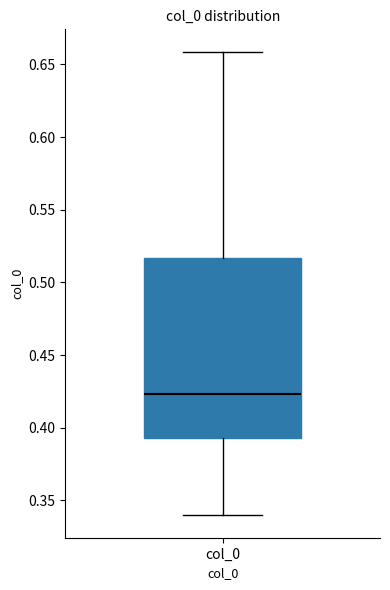

Transcribe this box plot: give where the median line is, the range the box spans, and where the two whiskers end, as read against the y-axis. The values are not printed on the chart, so give them approximately, as read against the axis.

median 0.425, box 0.395 to 0.515, whiskers 0.340 to 0.660